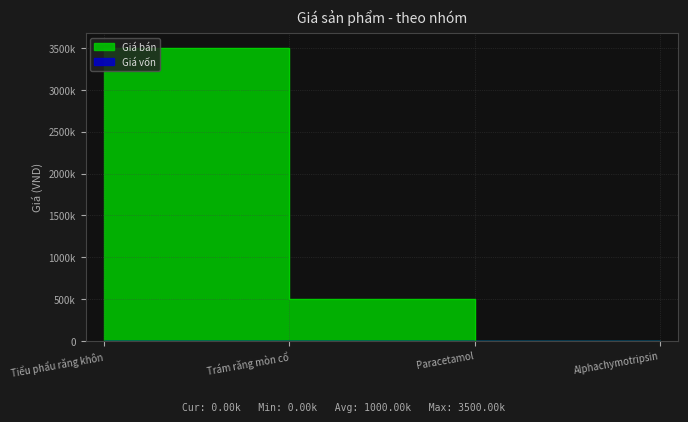

Where is the data nearest to the value 1750000?

Trám răng mòn cổ